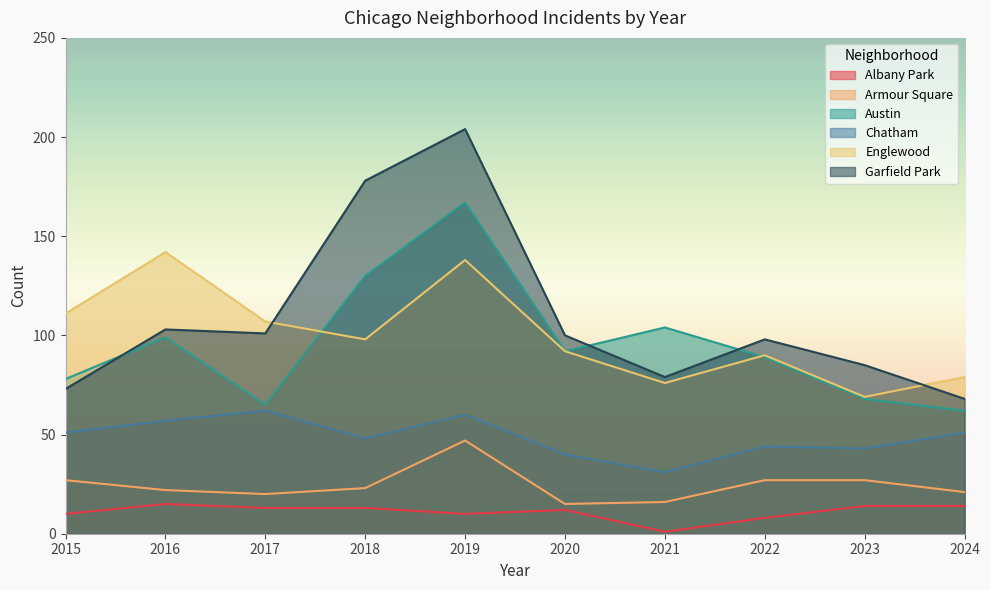

Which series has the largest total across all categories?

Garfield Park